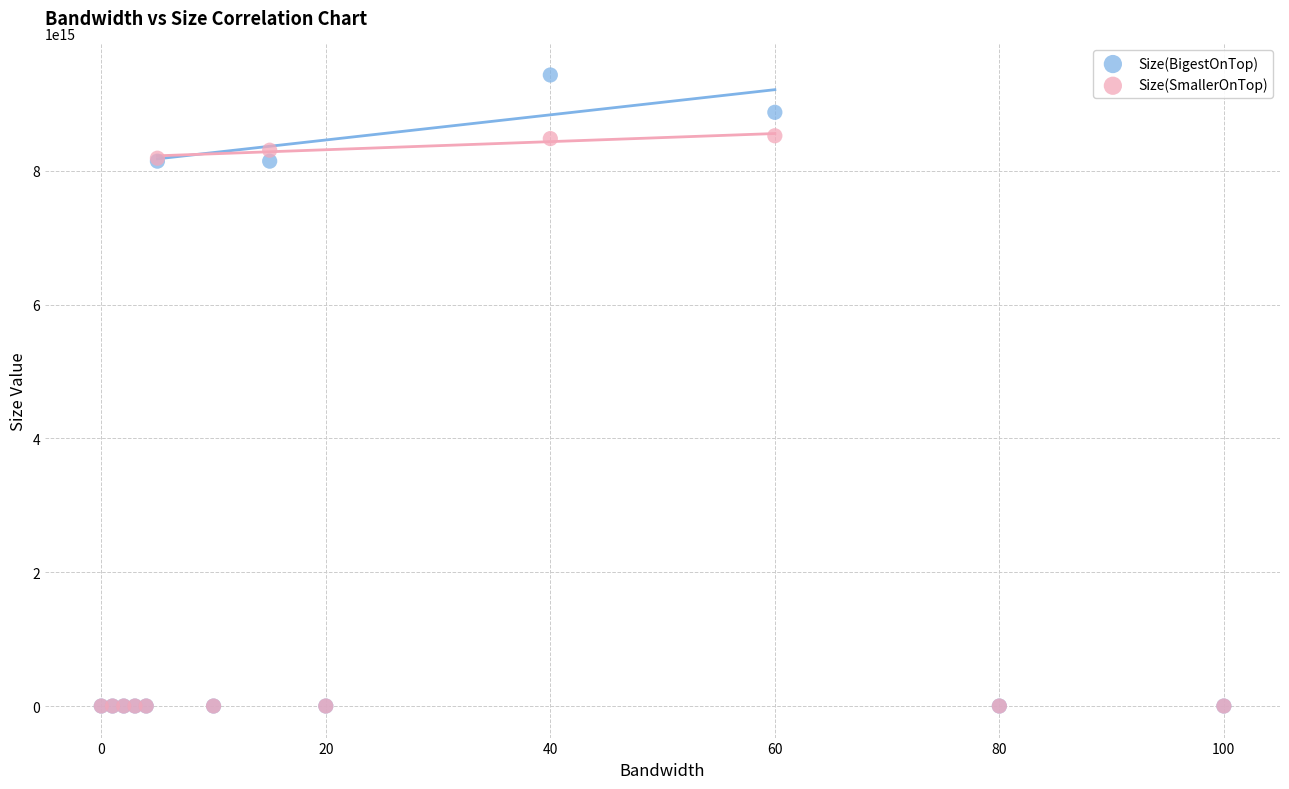

What are all the series names shown in the legend?

Size(BigestOnTop), Size(SmallerOnTop)